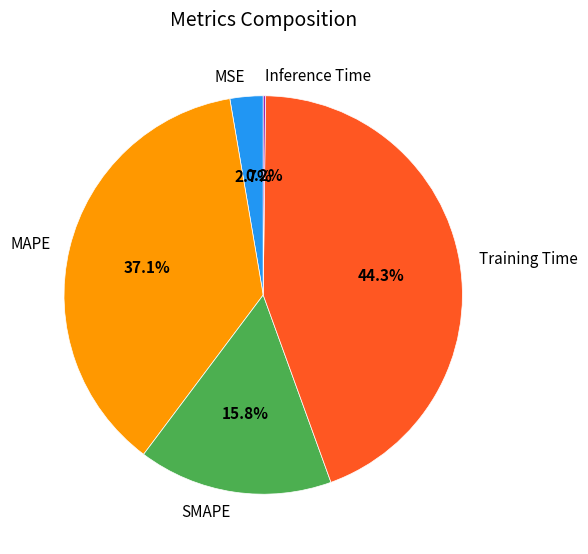

Is there a majority slice in this chart?

No